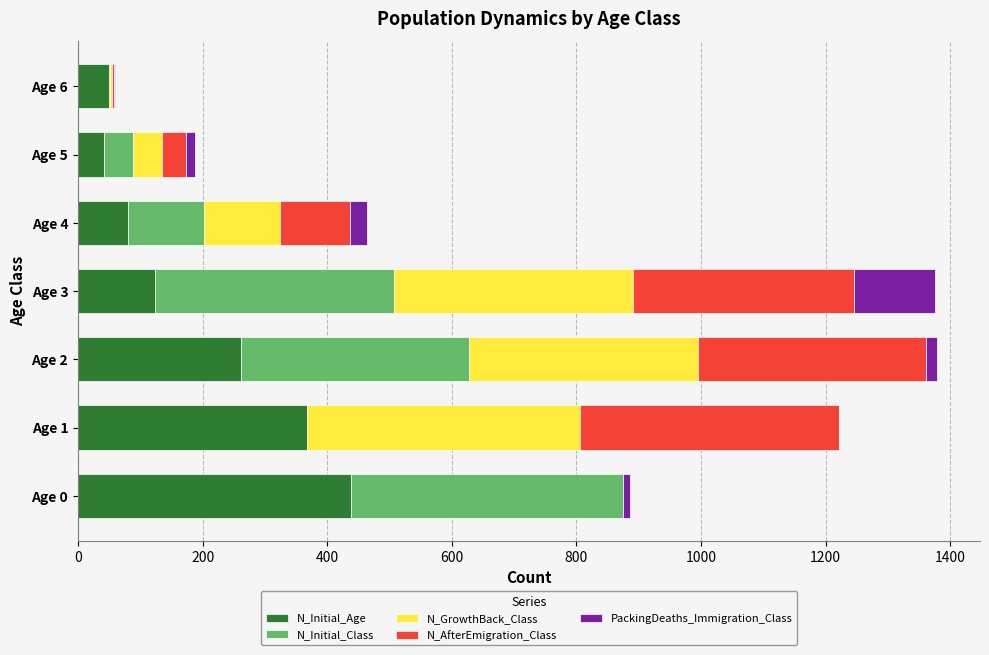

Count the number of data series in this chart.

5